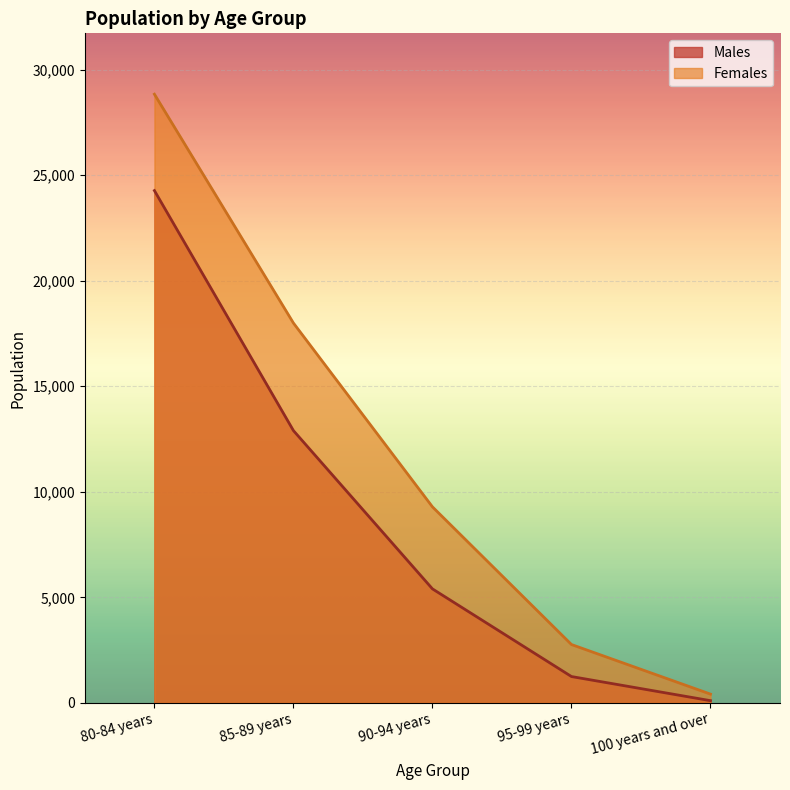

Reading left to right, transcribe all the data shown in this chart.

Males: 24274	12900	5399	1245	102
Females: 28842	17997	9286	2762	412